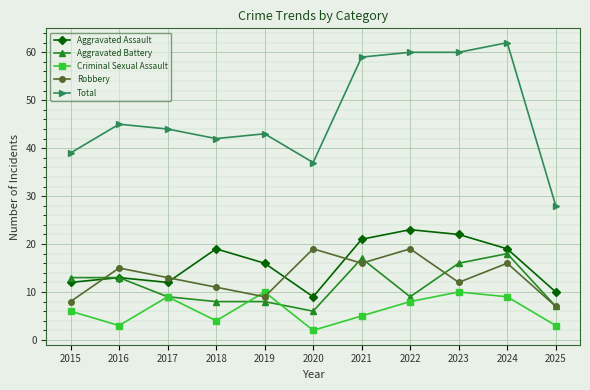

At which category is the sum across all series the highest?

2024